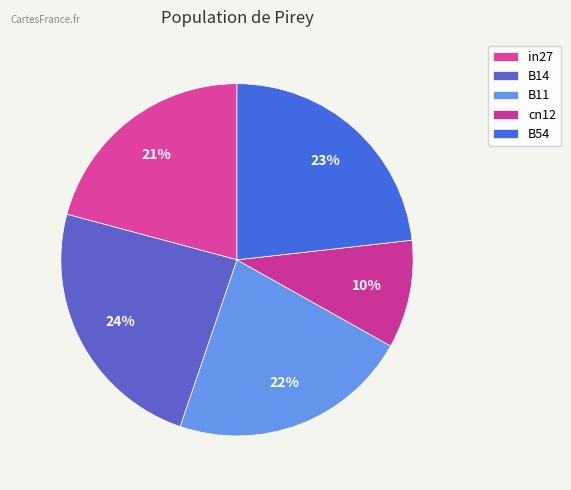

Does any single category account for the majority?

No